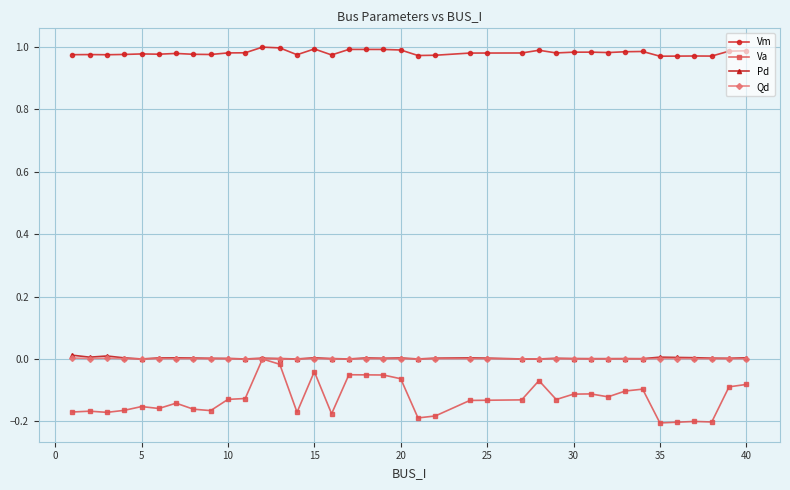

Which series has the widest spread of values?

Va